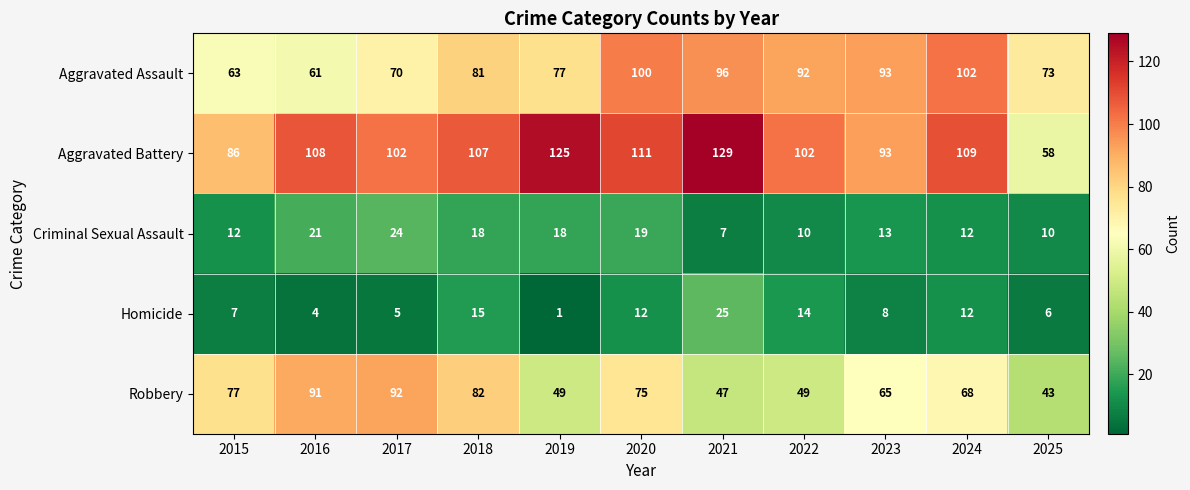

Rank the series at 2022 from lowest to highest value.

Criminal Sexual Assault, Homicide, Robbery, Aggravated Assault, Aggravated Battery